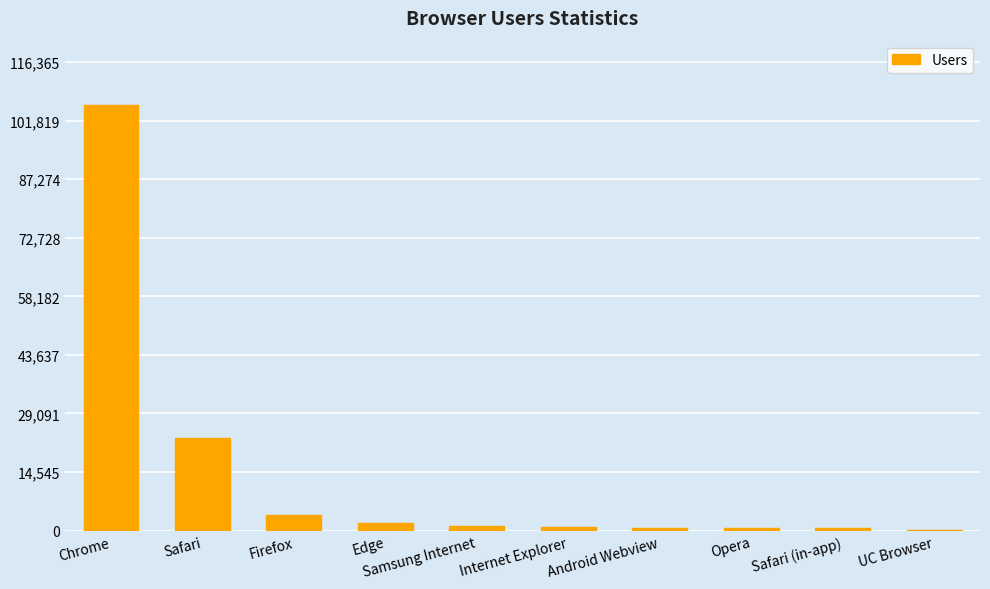

The chart shows a value of 3873 at Firefox. True or false?

True